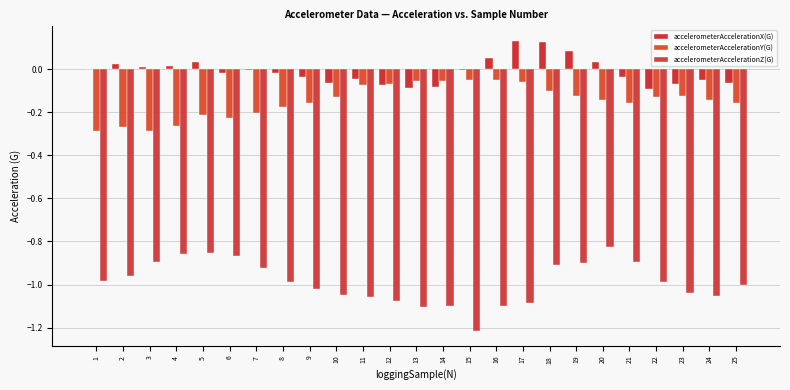

How many groups of bars are there?

25